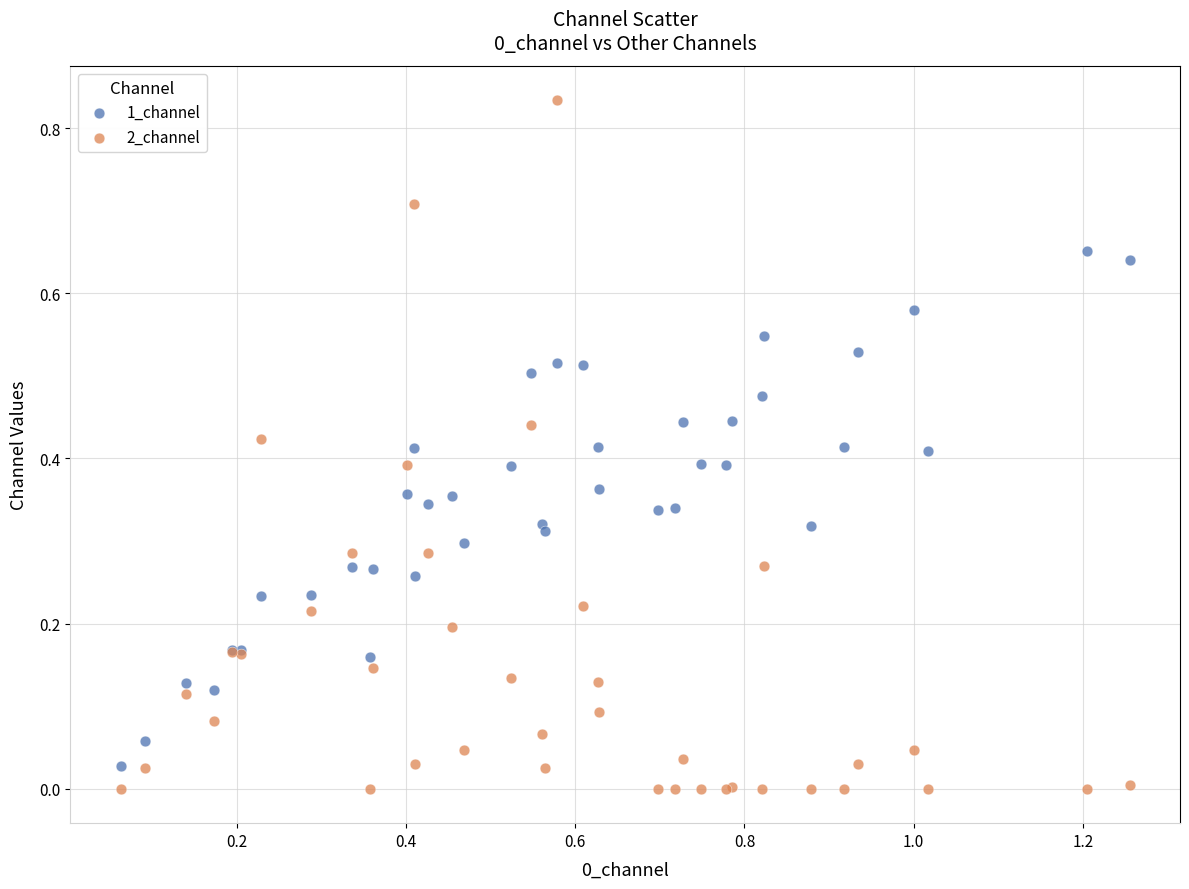

Which series contains the highest Y value?

2_channel